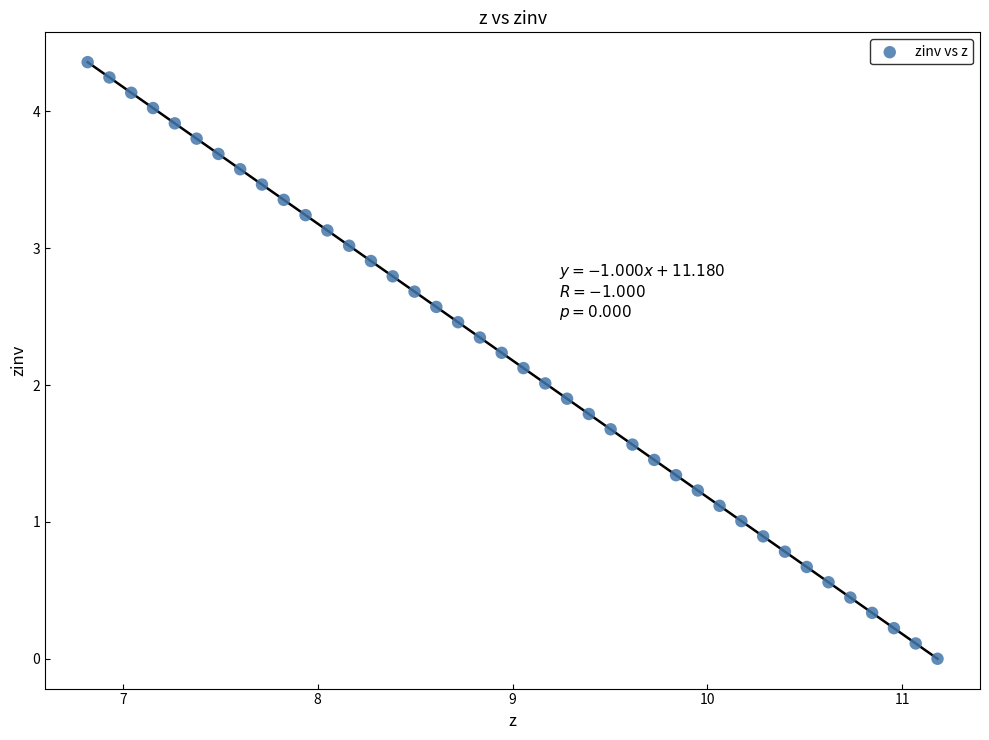

What is the range of X values (max minus min)?

4.4